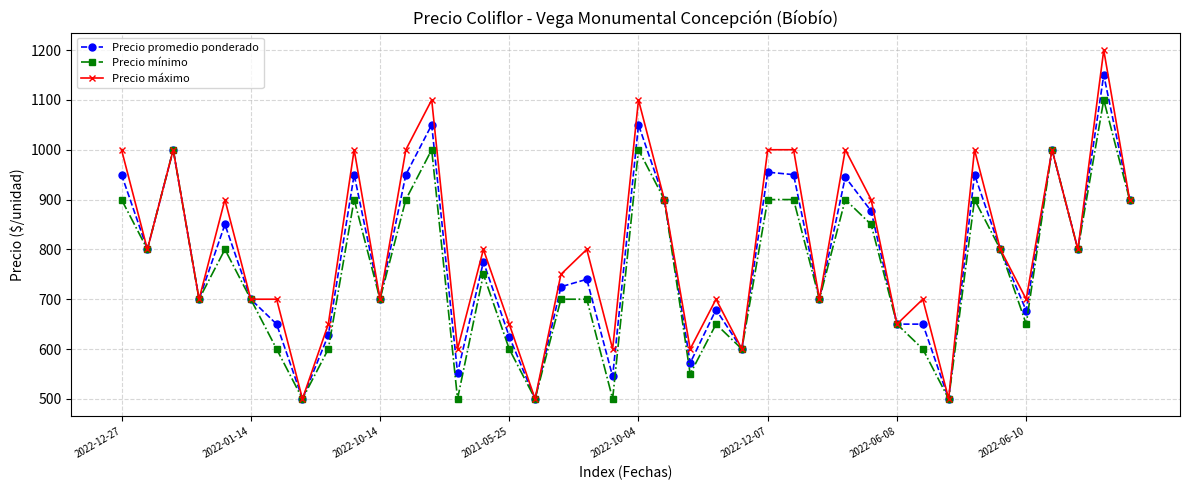

List the series in order of their peak value, highest first.

Precio máximo, Precio promedio ponderado, Precio mínimo